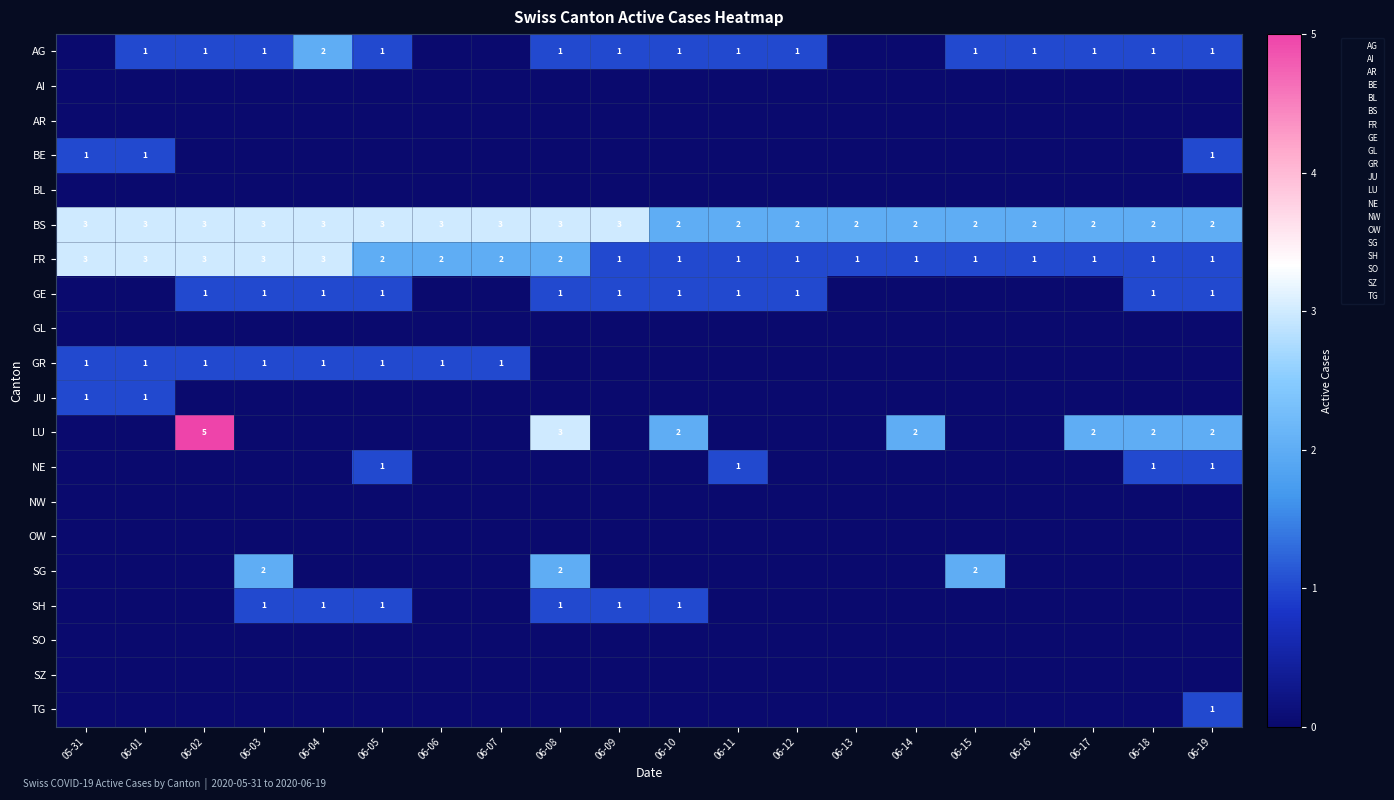

True or false: AR has a value of 0 at 06-11.

True